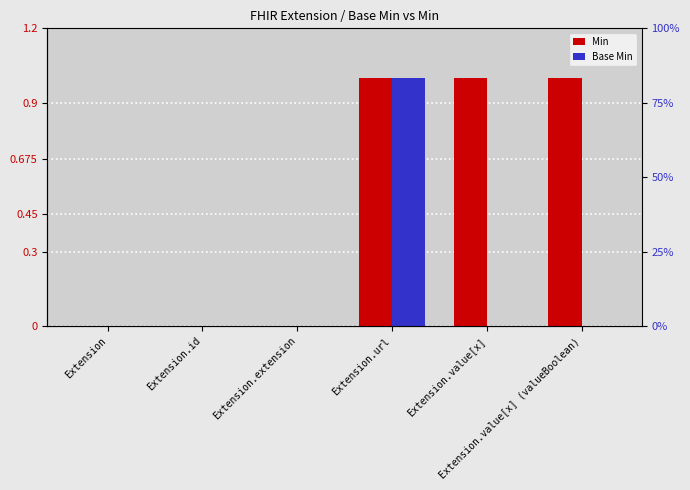

Count the number of categories in the chart.

6